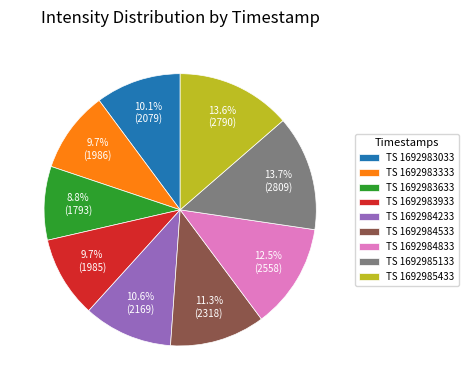

Which slice is the smallest?

TS 1692983633